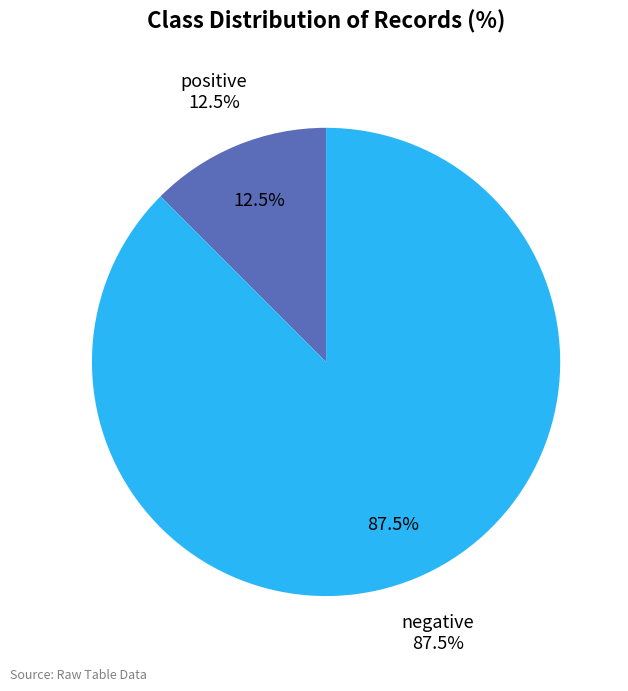

What is the majority slice?

negative